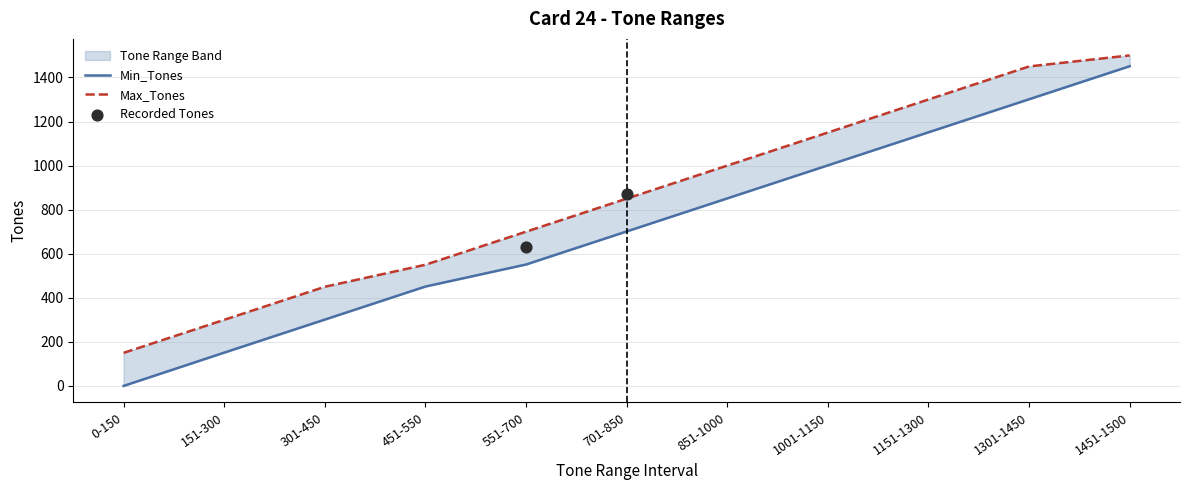

Which series contains the lowest Y value?

Min_Tones